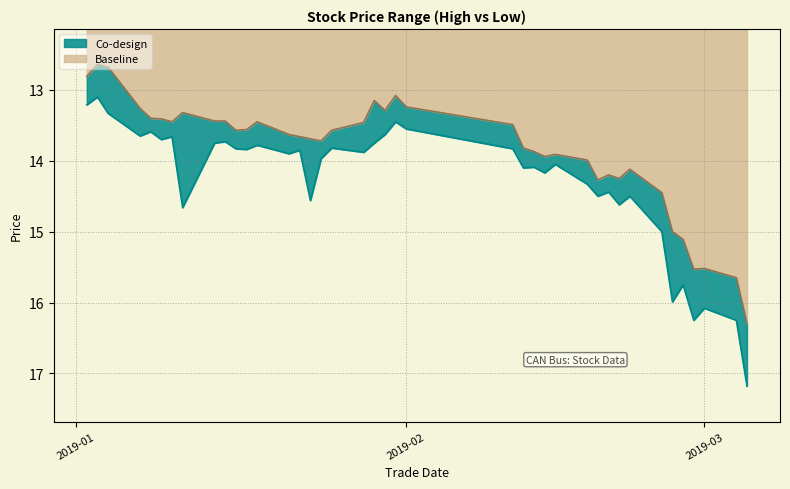

Which category has the highest value across all series?

20190305